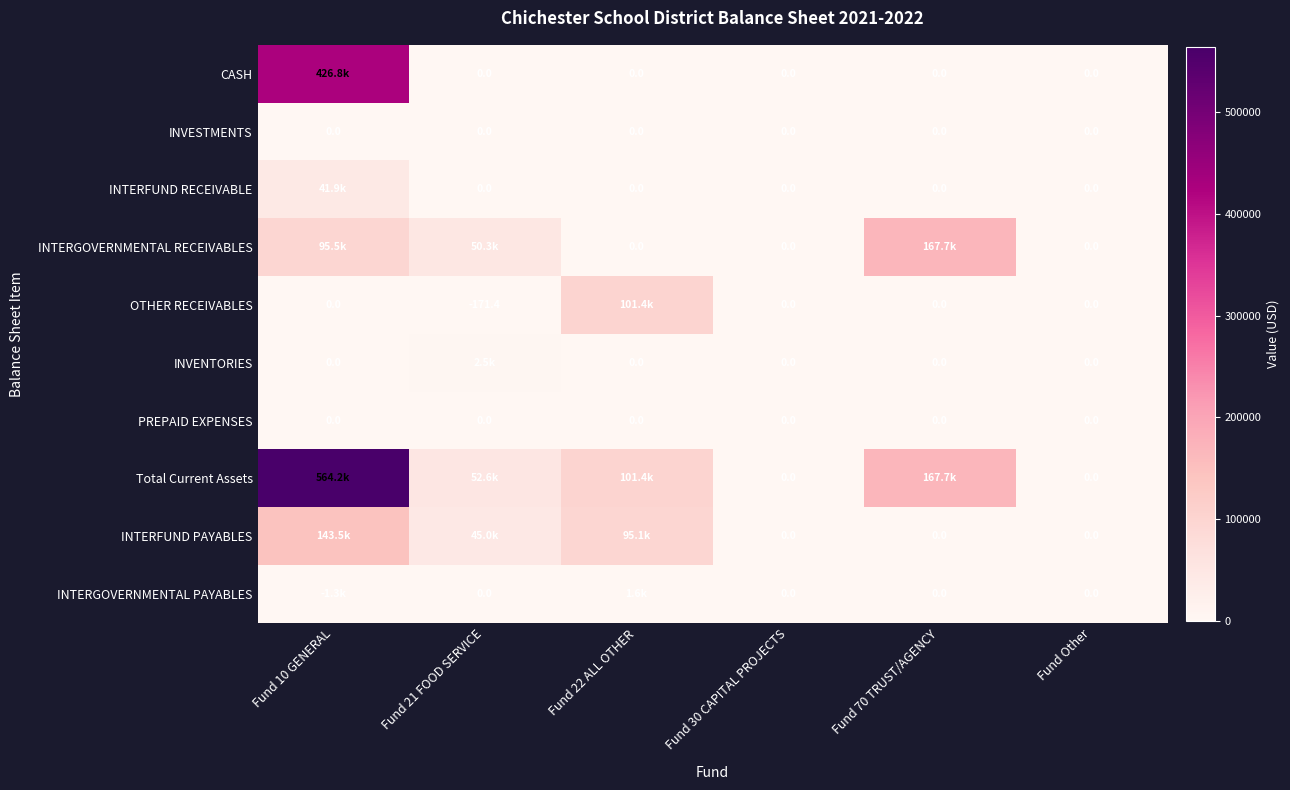

What is the greatest value displayed?

564211.2